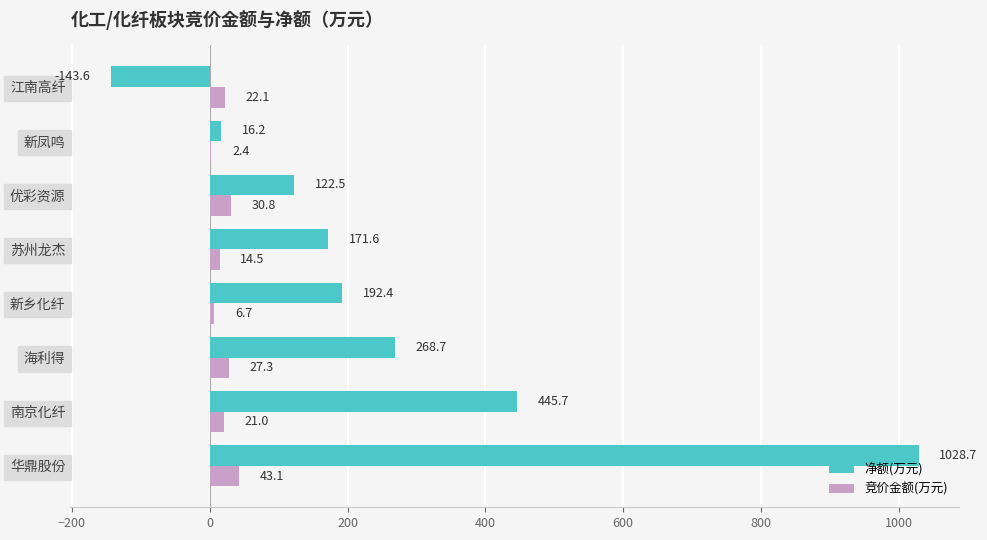

Is it true that 净额(万元) equals 268.7 at 海利得?

True